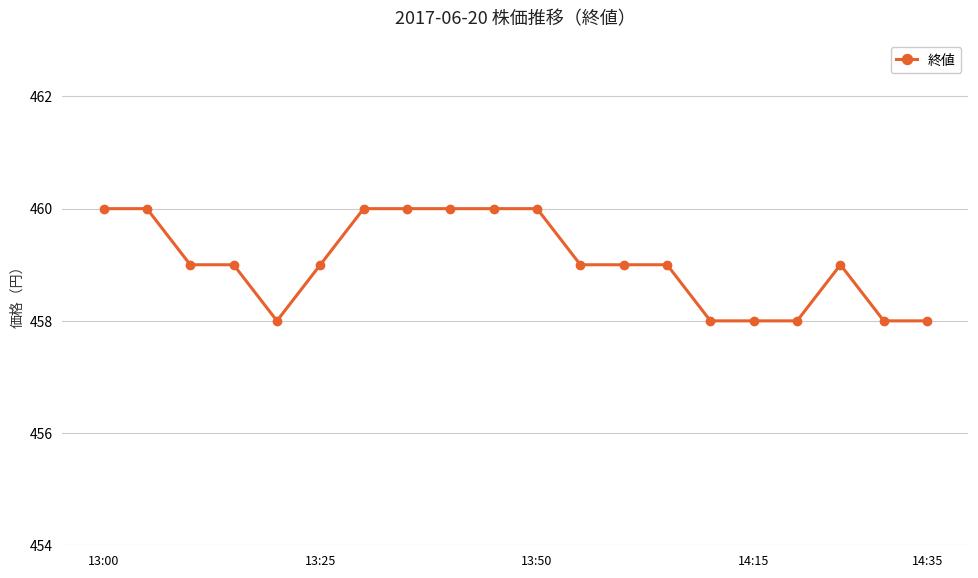

What is the average value?

459